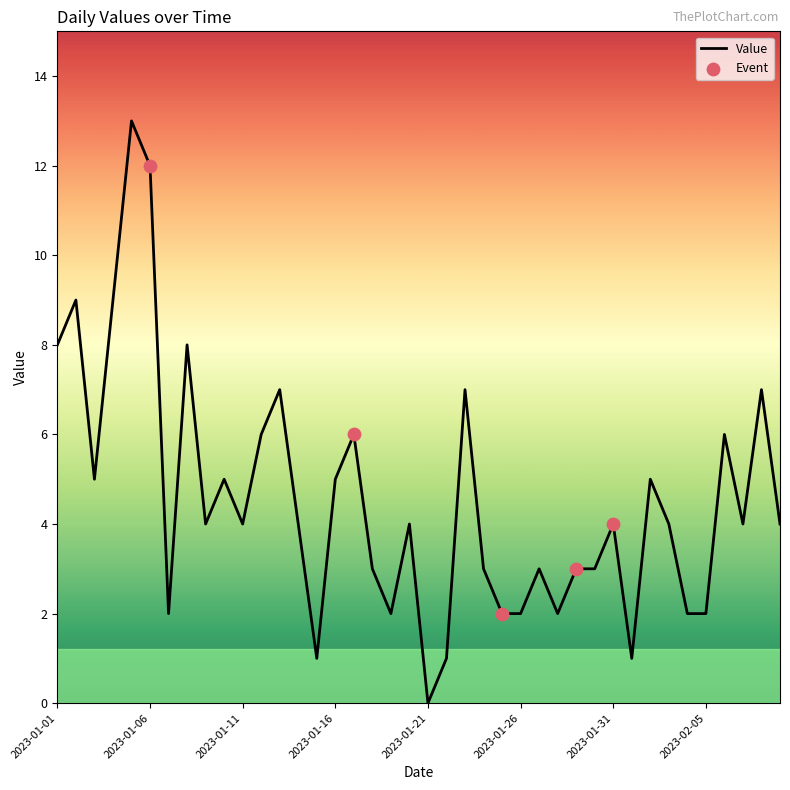

What is the greatest value displayed?

13